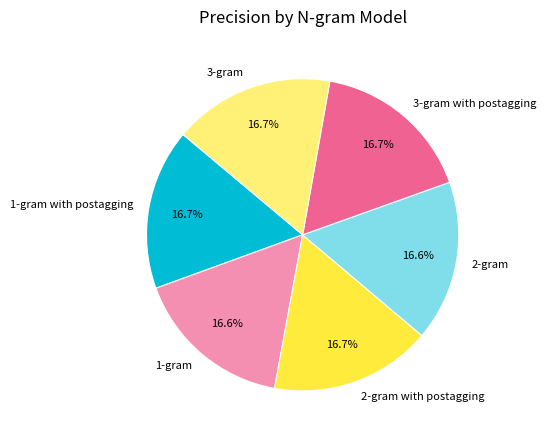

Do 3-gram with postagging and 3-gram together represent more than half of the pie?

No